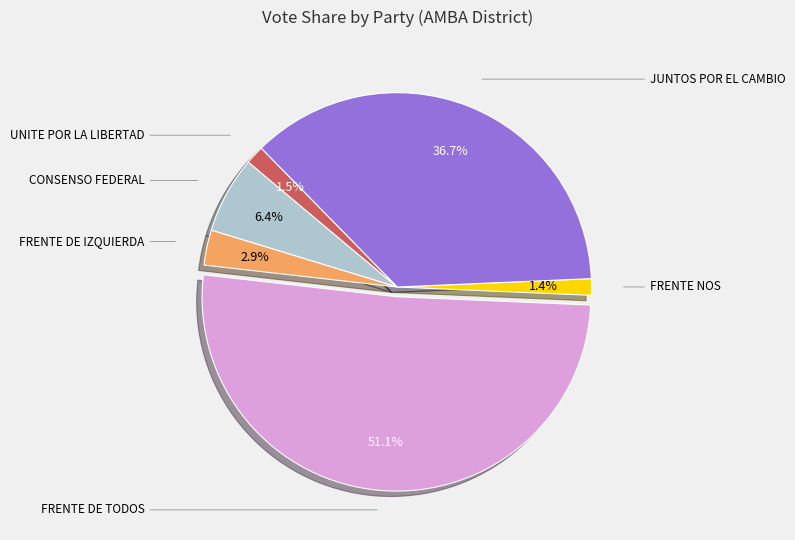

How many segments does this pie chart have?

6